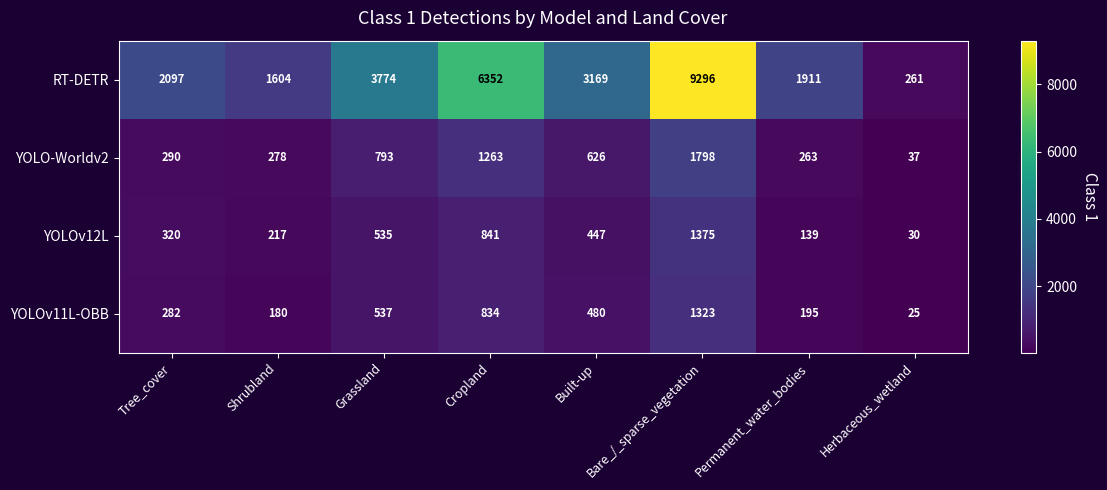

At how many categories does at least one series exceed 1493?

7